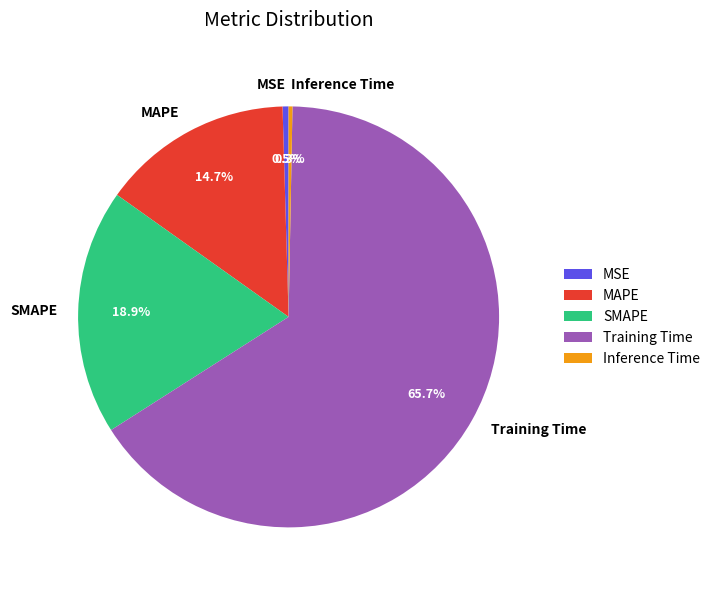

True or false: MSE accounts for 7% of the total.

False